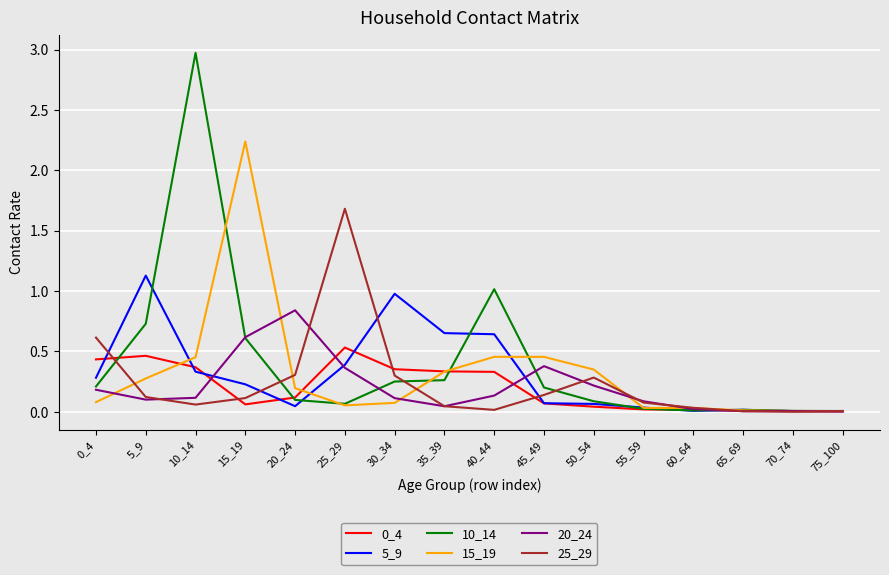

Which category has the highest value in the 15_19 series?

15_19